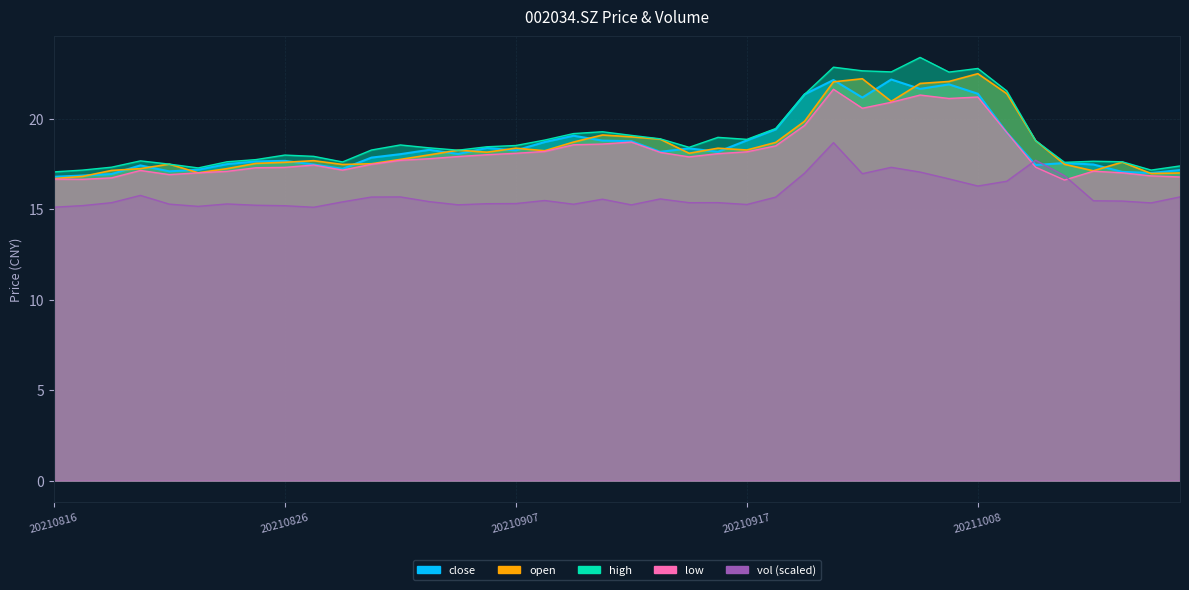

List the series in order of their peak value, lowest first.

vol, low, close, open, high